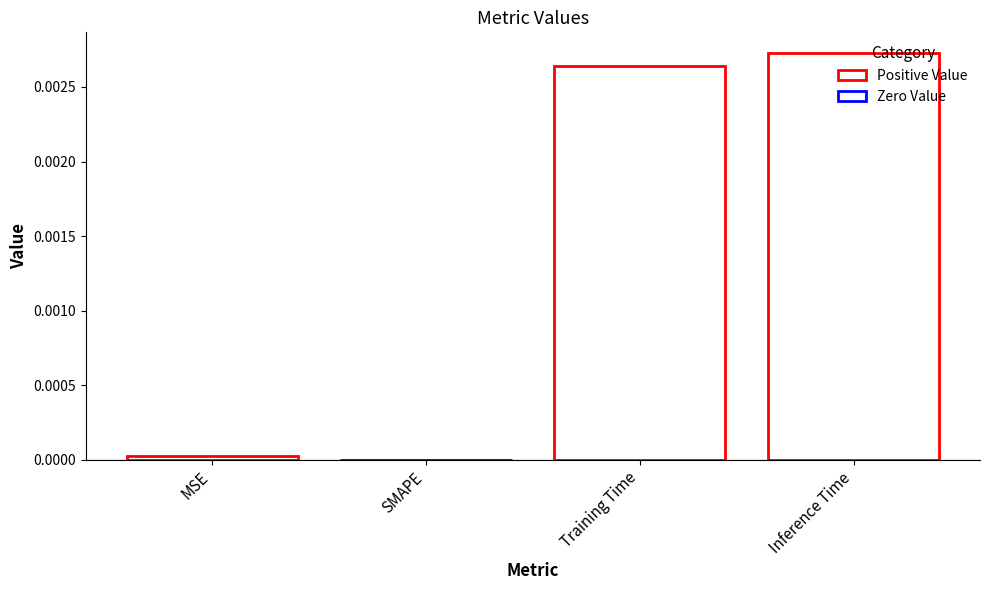

Which category has the highest value across all series?

Inference Time